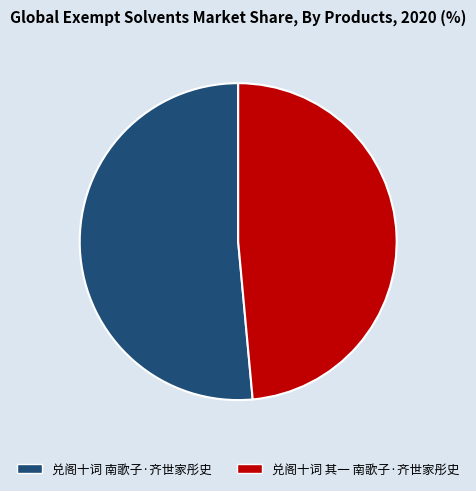

What is the majority slice?

兑阁十词 南歌子·齐世家彤史